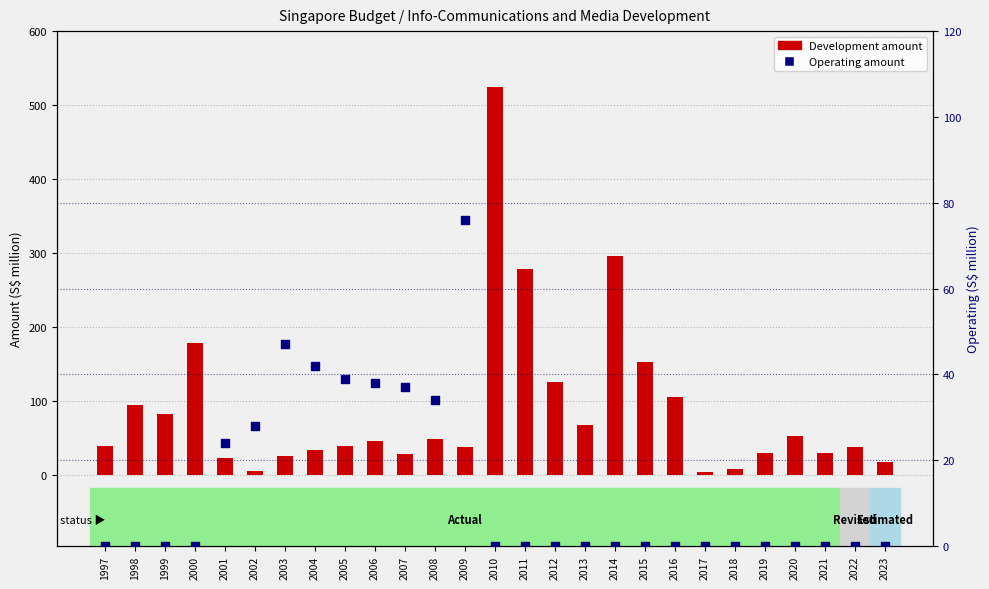

What are all the series names shown in the legend?

Development, Operating